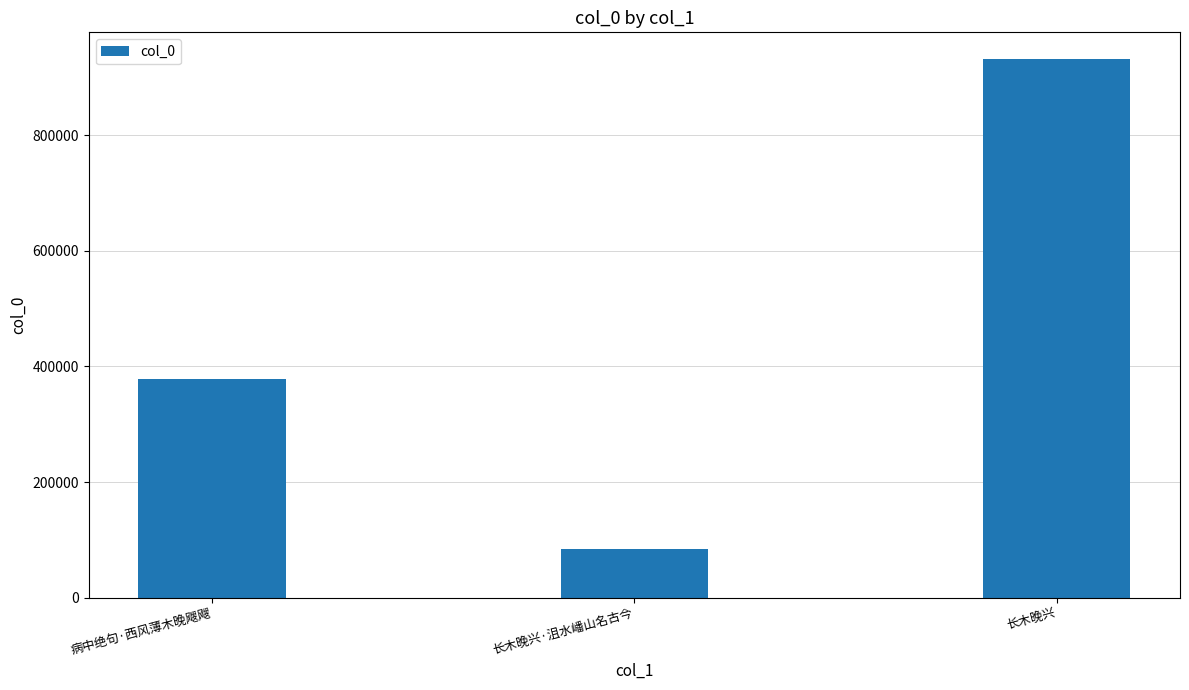

What value does the data have at 病中绝句·西风薄木晚飕飕, to the nearest 100?

377800